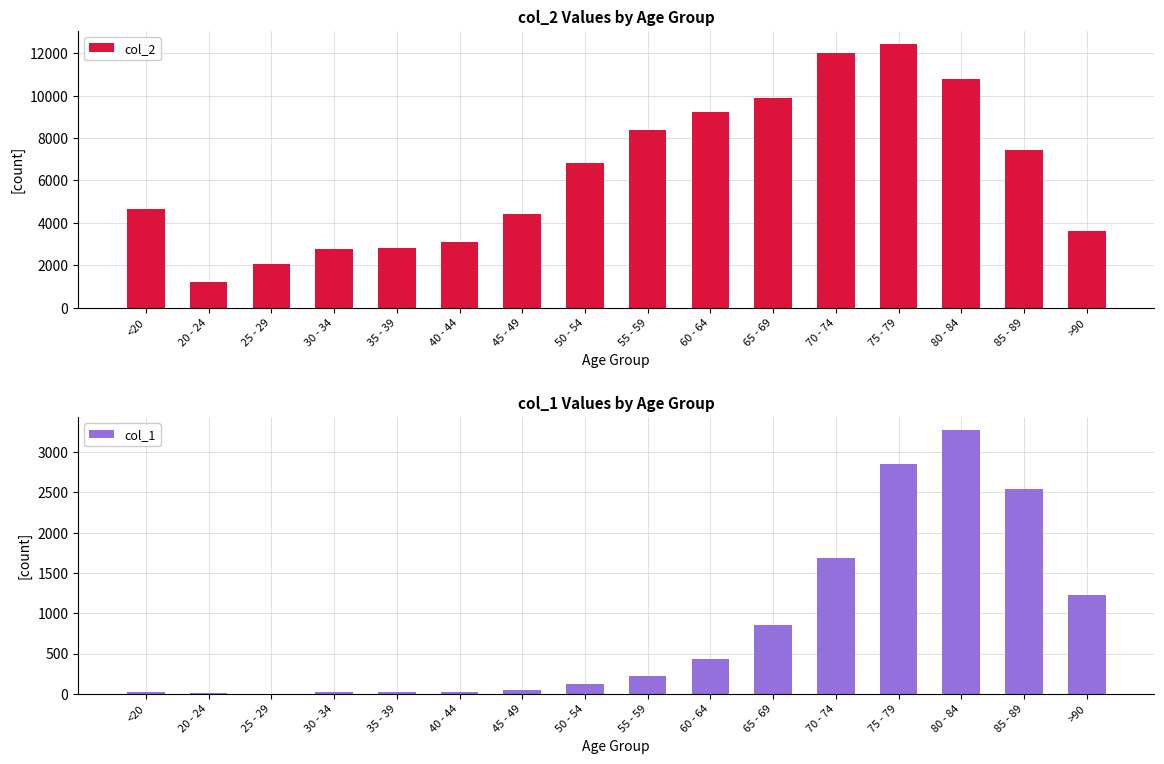

At 45 - 49, list the series in order from largest to smallest.

col_2, col_1